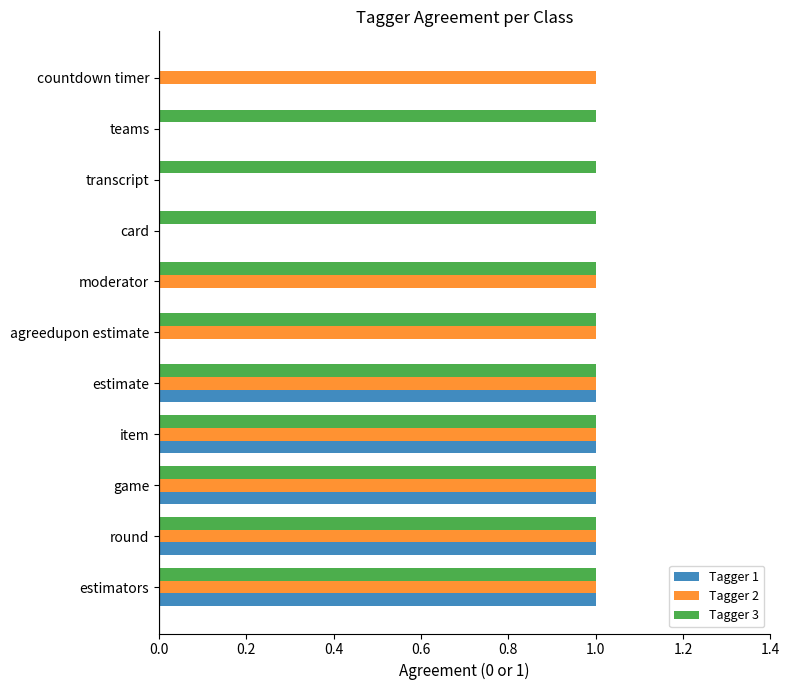

What is the sum of all Tagger 2 values?

8